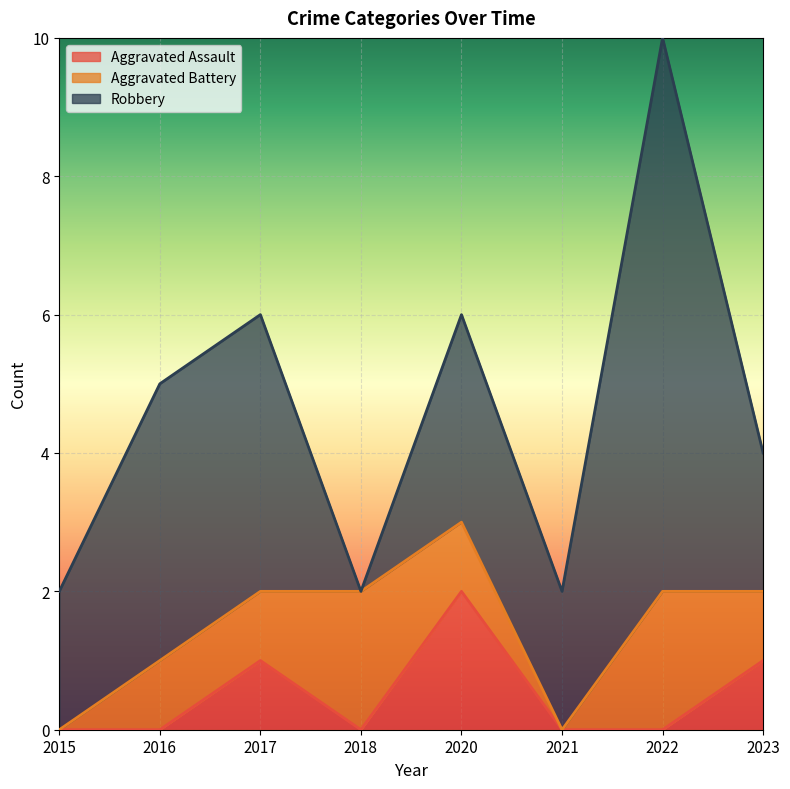

Which category has the highest value in the Aggravated Assault series?

2020